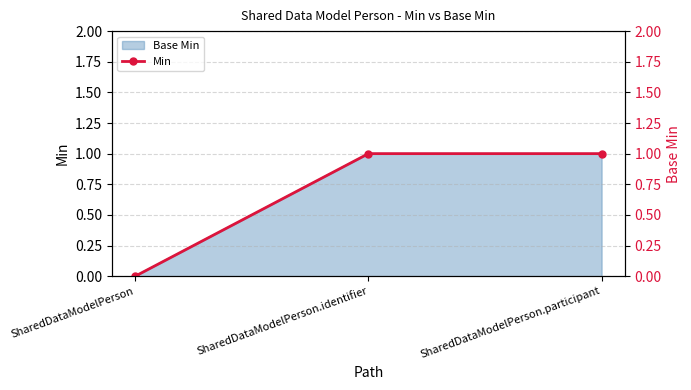

What is the sum of all values?

2